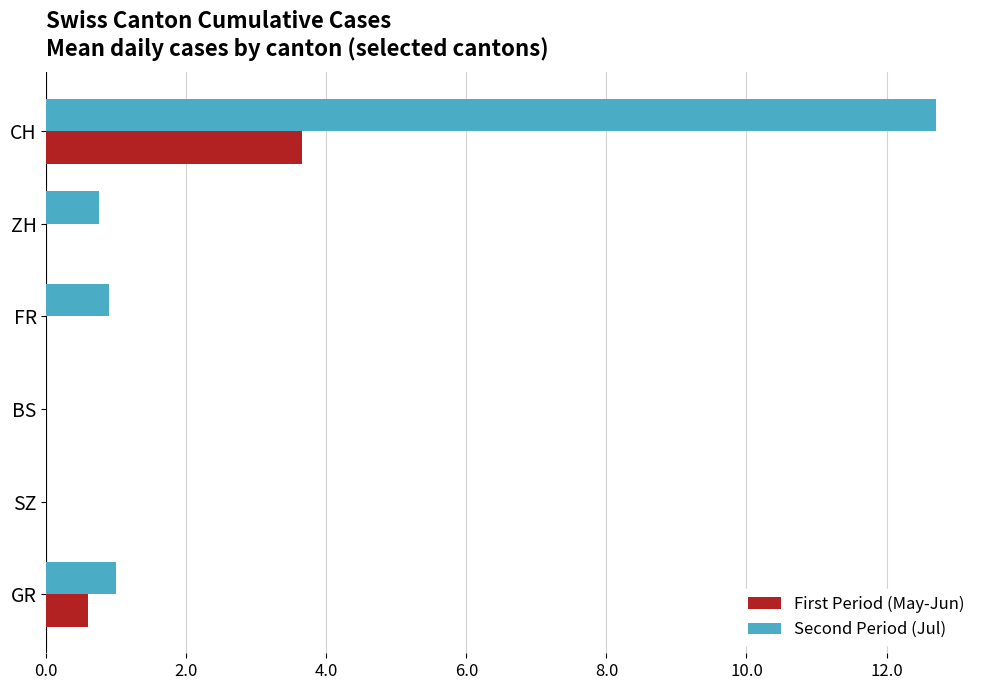

Which series has the largest total across all categories?

Second Period (Jul)